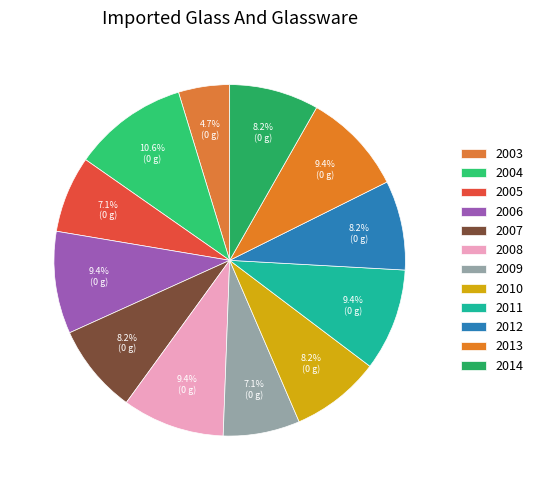

Rank the categories by value from lowest to highest.

2003, 2005, 2009, 2007, 2010, 2012, 2014, 2006, 2008, 2011, 2013, 2004